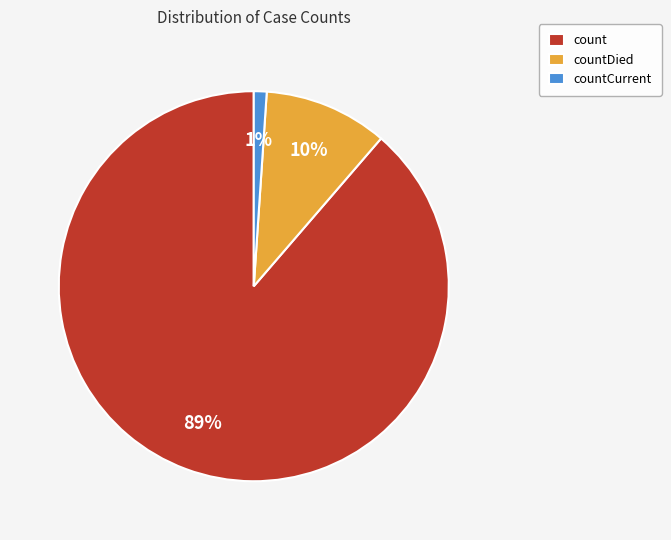

Is it true that countDied is 10% of the pie?

True